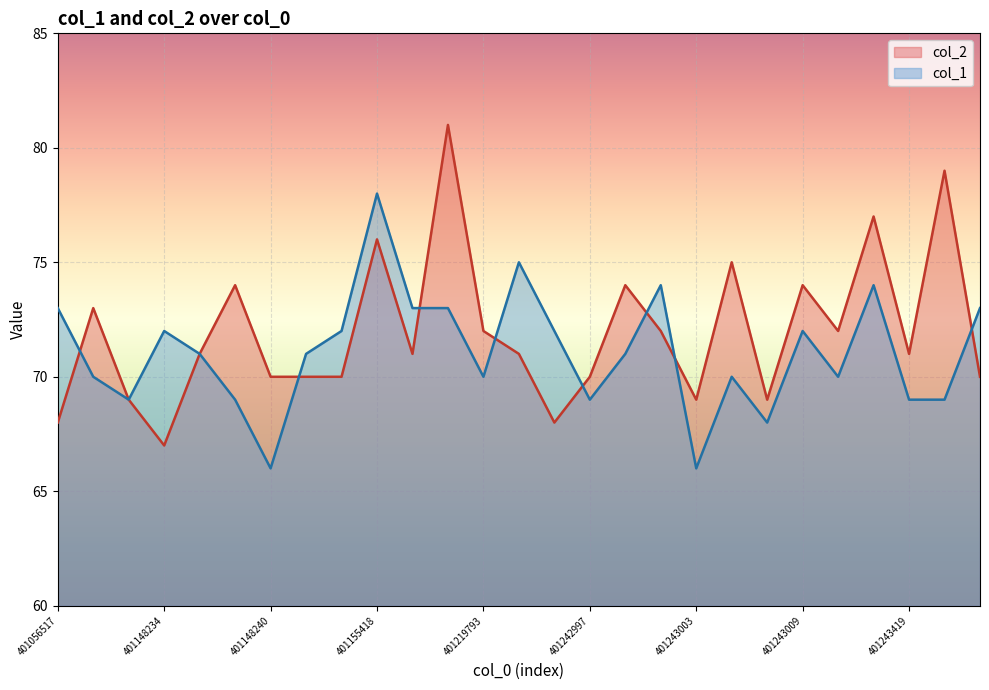

Between 401056517 and 401148235, which series saw the biggest shift?

col_2